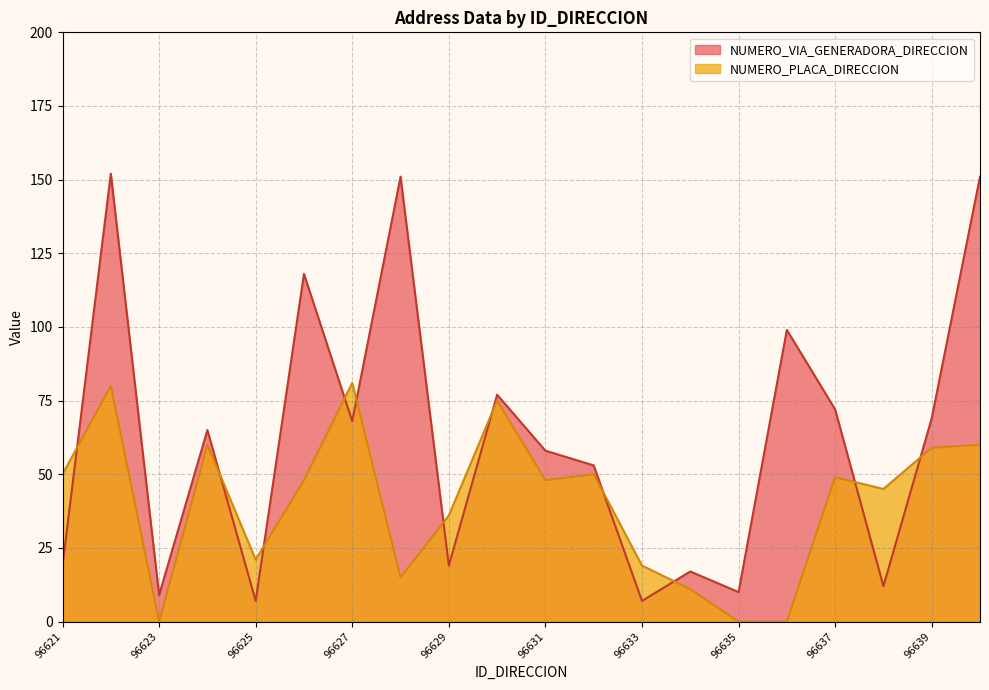

Which series has the largest total across all categories?

NUMERO_VIA_GENERADORA_DIRECCION